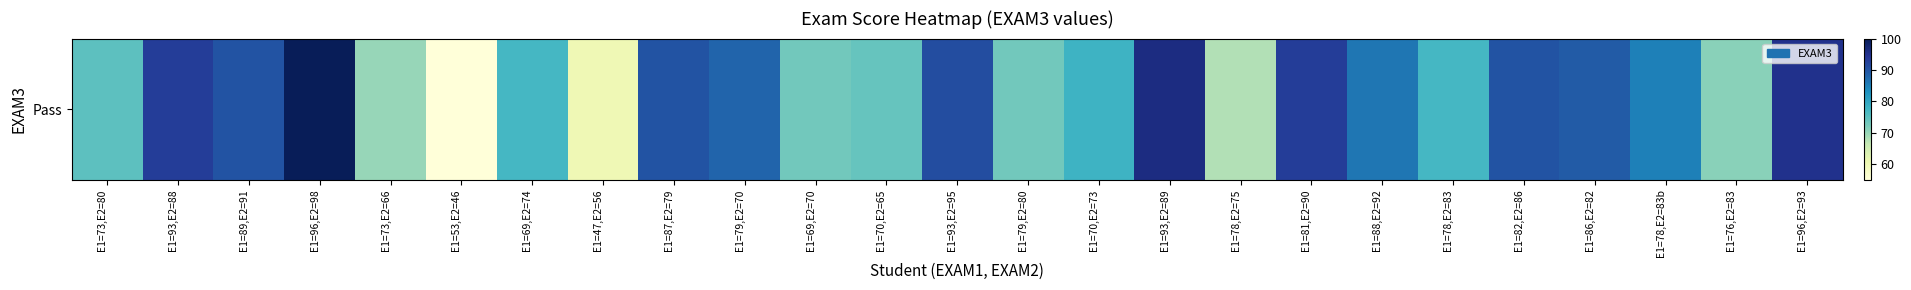

Which label corresponds to the smallest value in the chart?

E1=53,E2=46